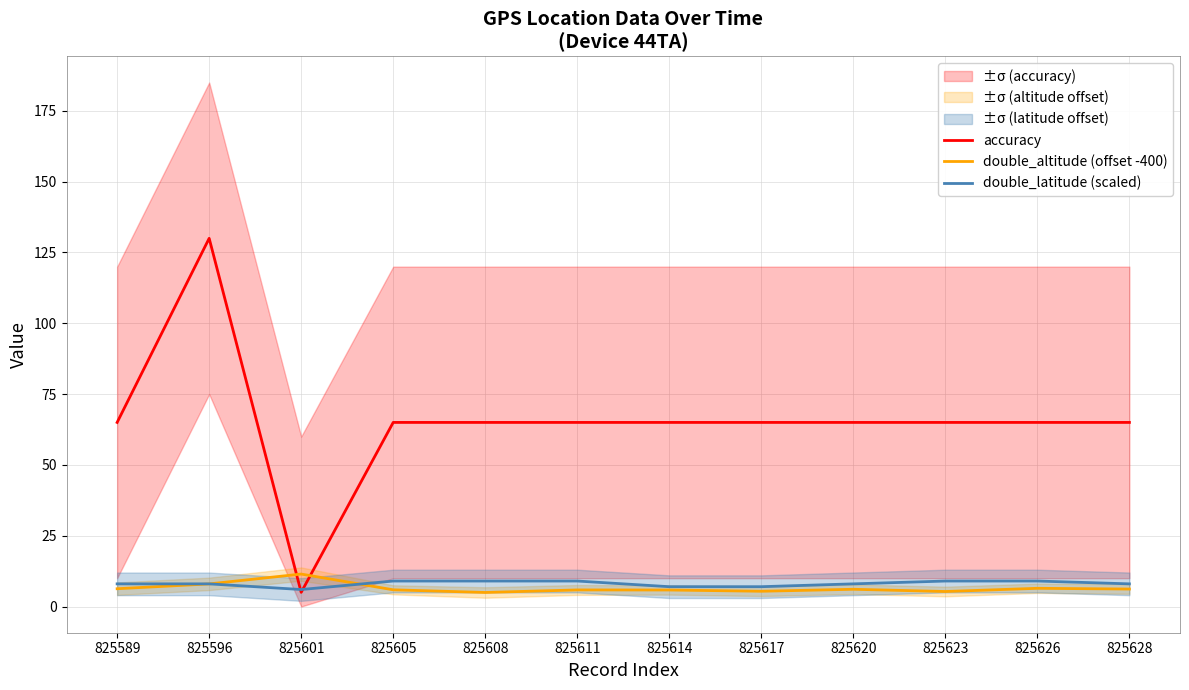

What is the sum of all double_latitude (scaled) values?

97.0